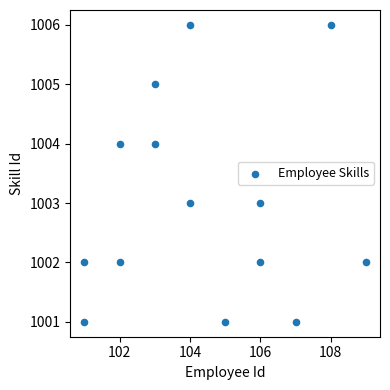

What is the range of X values (max minus min)?

8